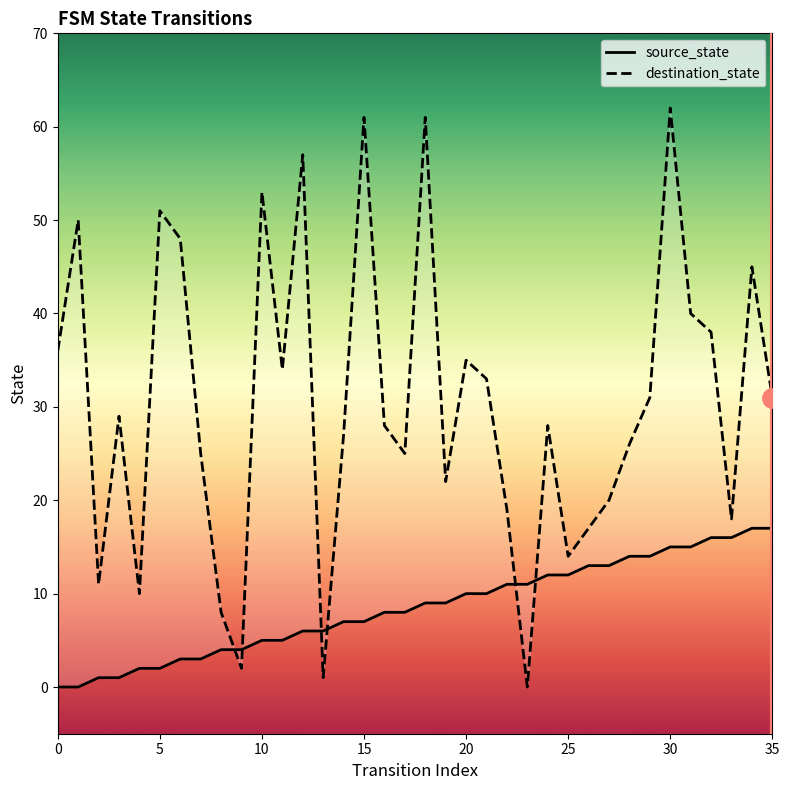

At which category is the sum across all series the highest?

30